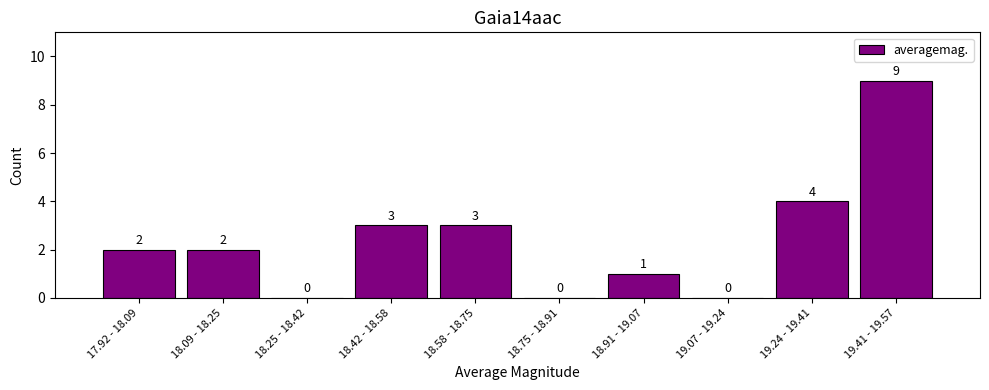

Reading left to right, extract all data points from this chart.

17.92 - 18.09=2	18.09 - 18.25=2	18.25 - 18.42=0	18.42 - 18.58=3	18.58 - 18.75=3	18.75 - 18.91=0	18.91 - 19.07=1	19.07 - 19.24=0	19.24 - 19.41=4	19.41 - 19.57=9